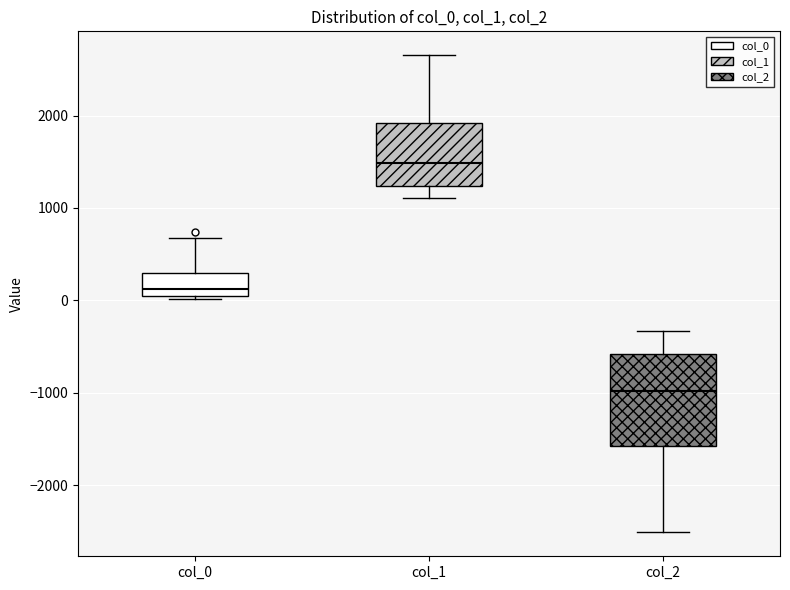

Where is the upper edge of the box for col_2 on the y-axis? The values are not printed on the chart, so give them approximately, as read against the axis.

-600